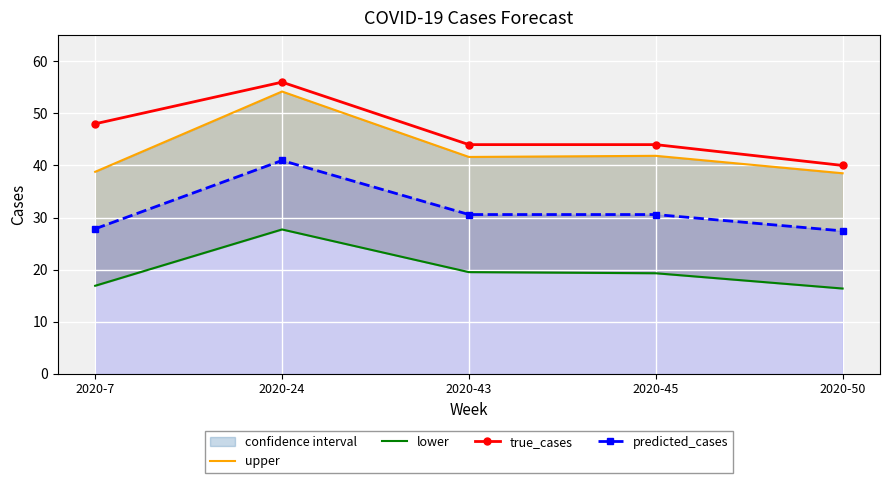

What is the difference between the lower values at 2020-43 and 2020-50?

3.2